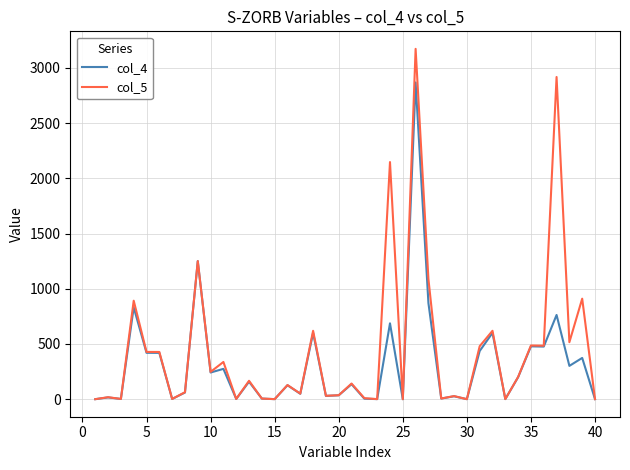

What is the maximum value for col_5?

3172.9